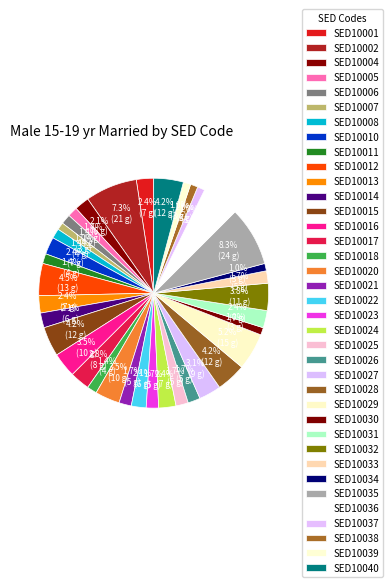

How many segments does this pie chart have?

37